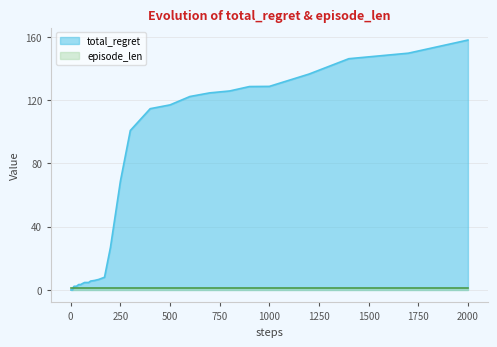

How many data points are less than 4?

18